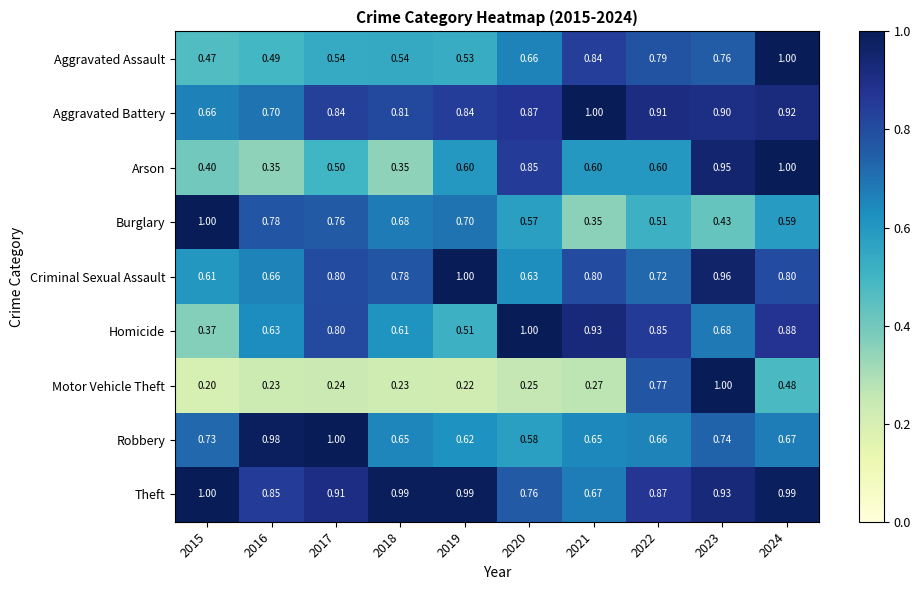

Is the value of Burglary at 2022 greater than the value of Criminal Sexual Assault at 2019?

No